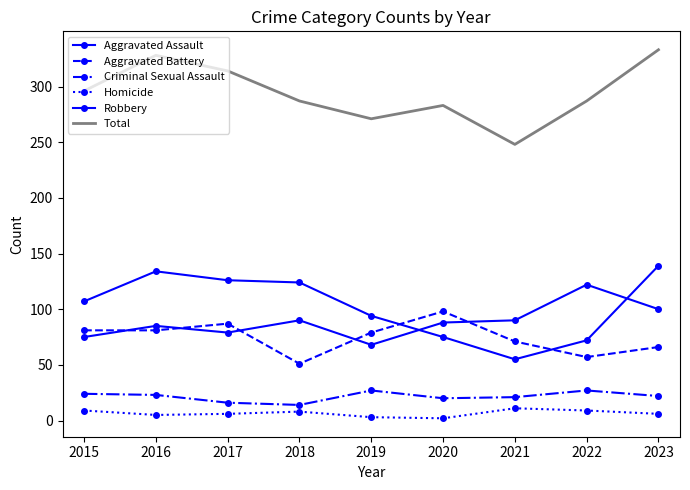

What is the value of the Criminal Sexual Assault point at the 3rd from the left?

16